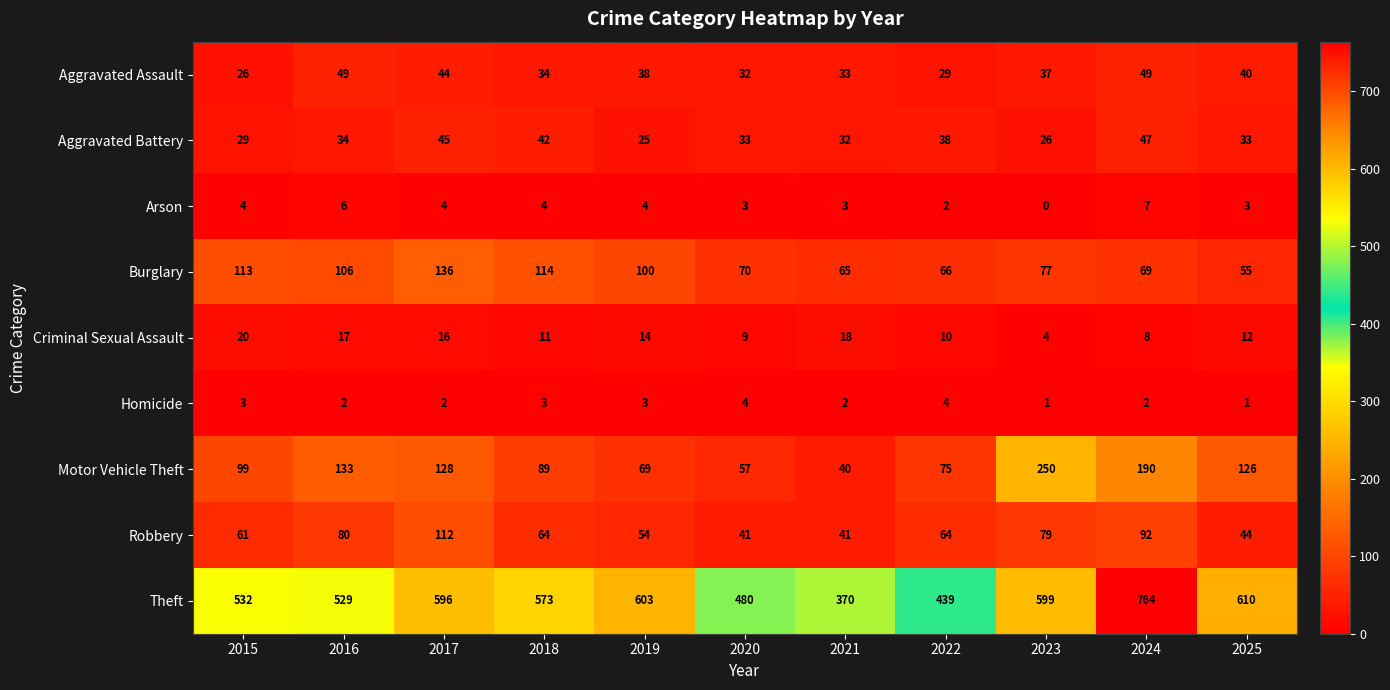

True or false: Homicide has a value of 2 at 2021.

True